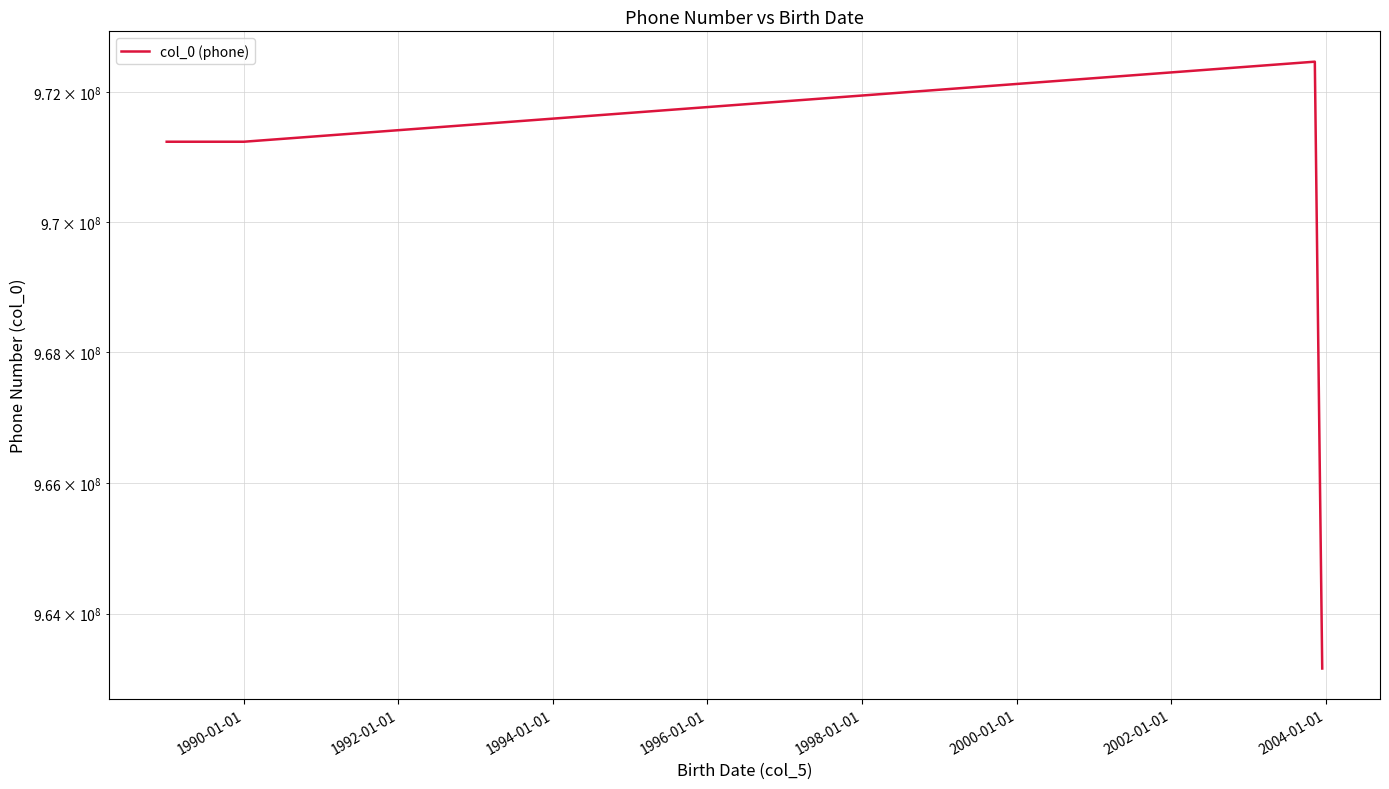

What is the sum of all values?

3878097776